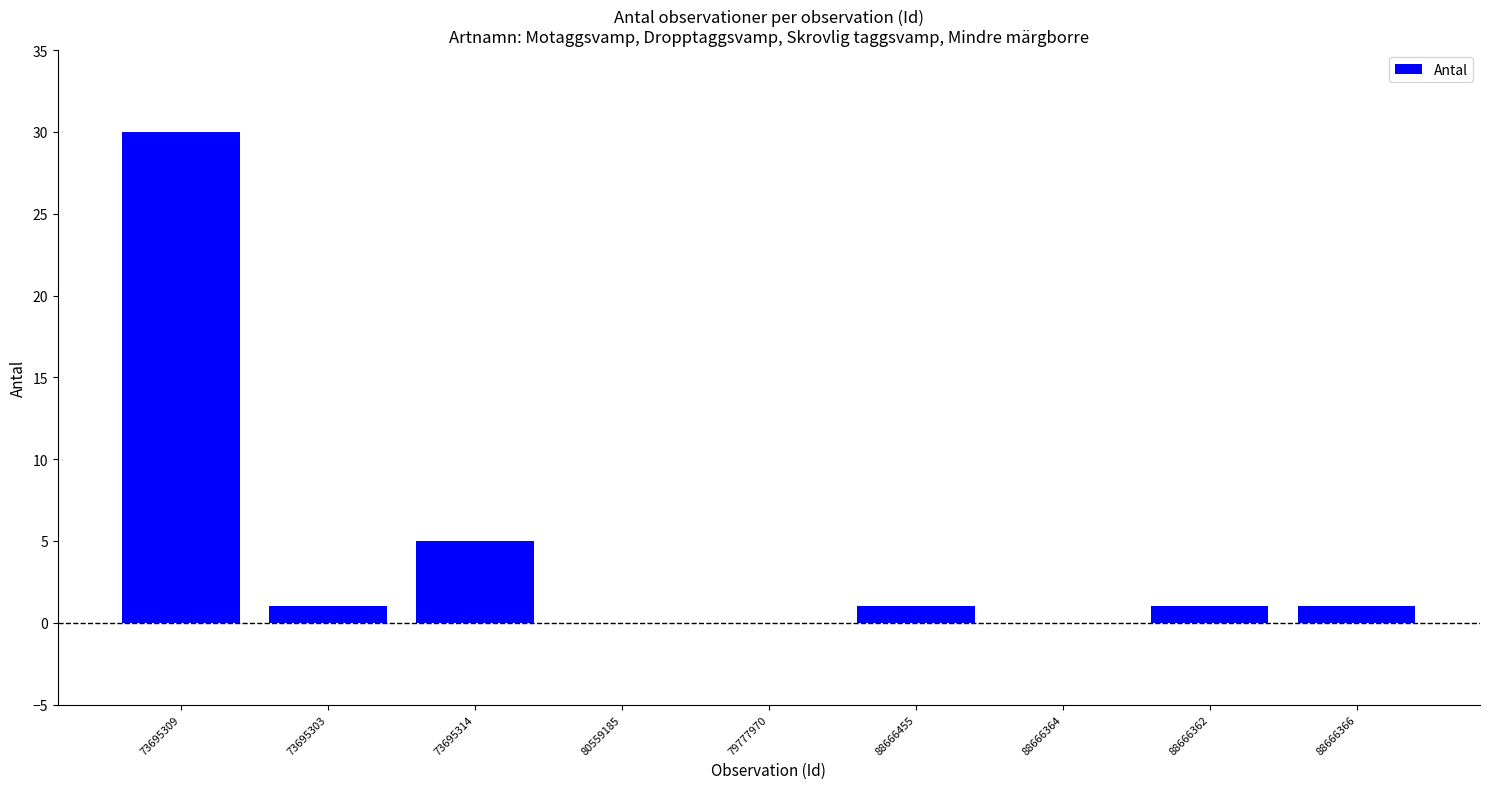

What is the average value?

4